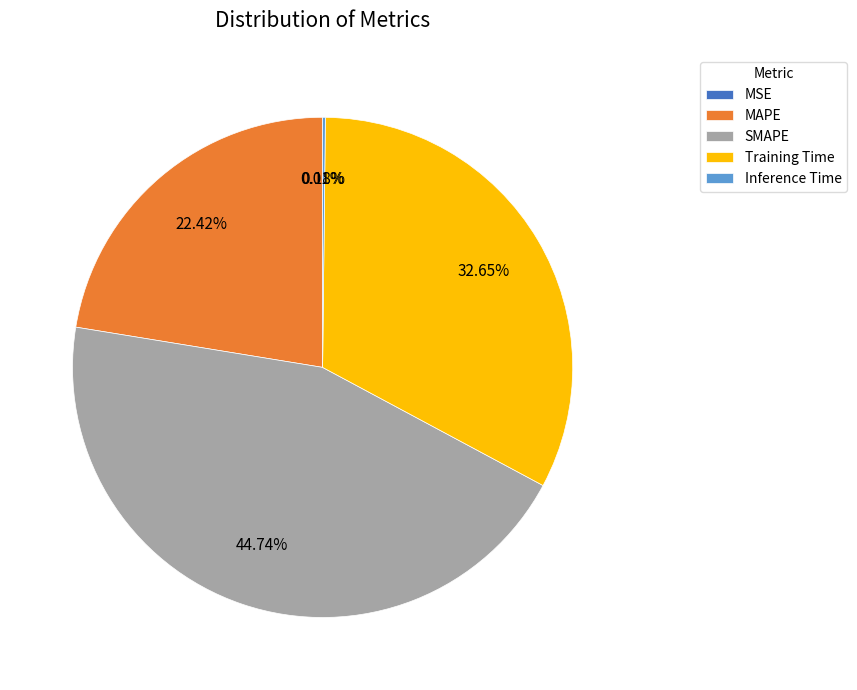

Which has a higher value, MAPE or Training Time?

Training Time